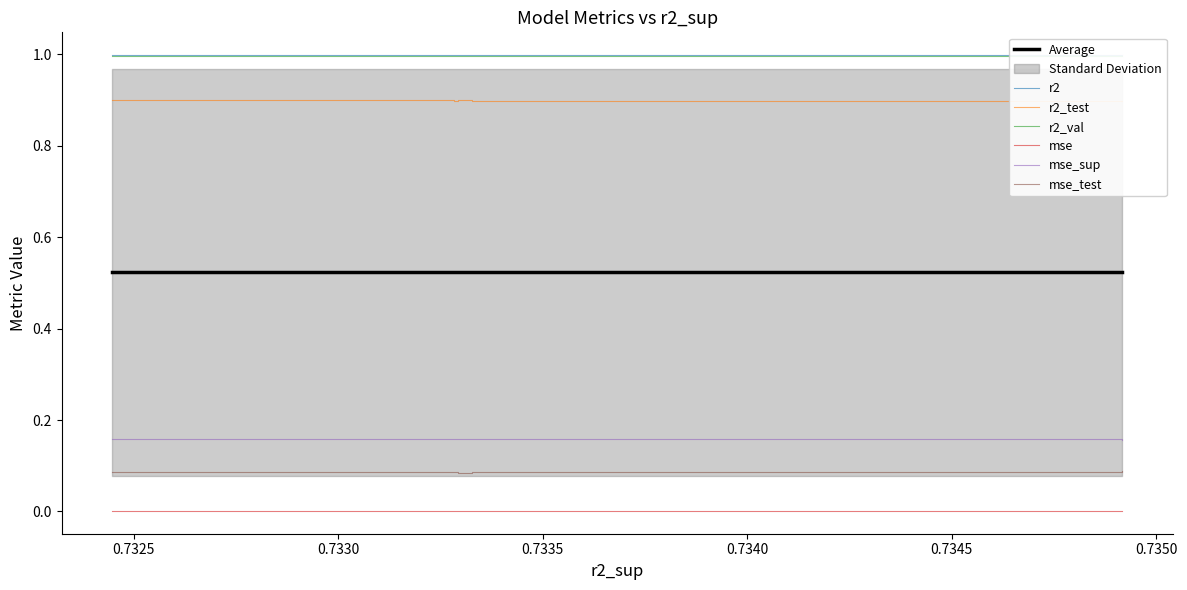

How many series are shown in this chart?

6